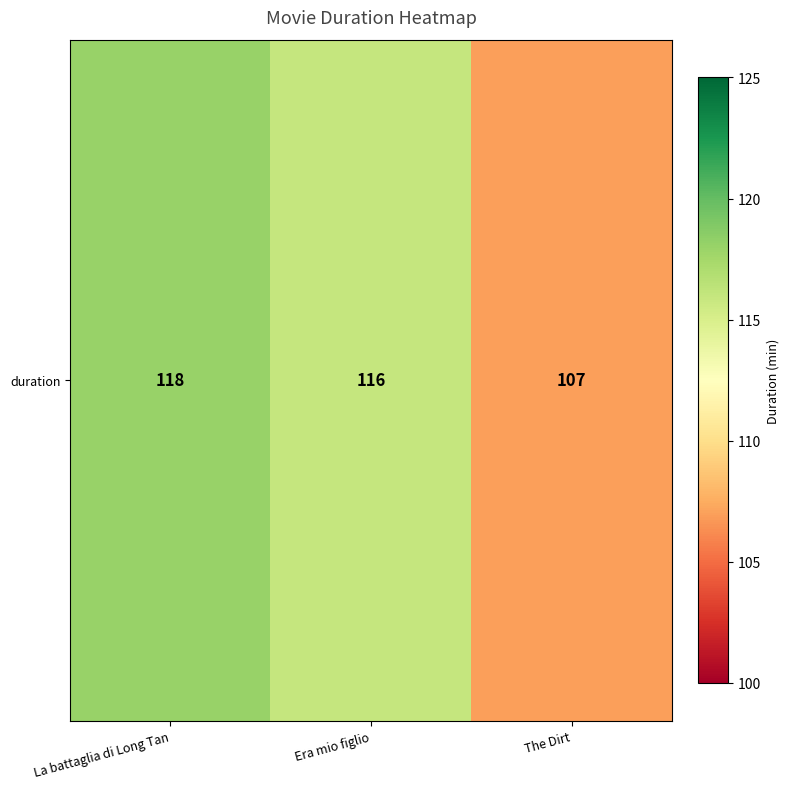

What is the minimum value shown in the chart?

107